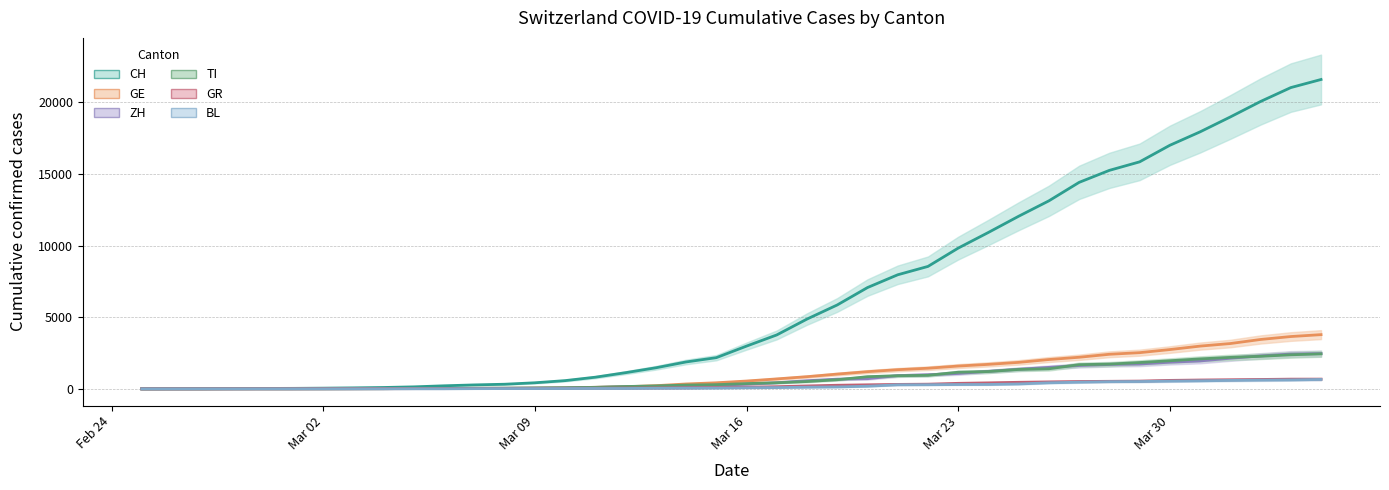

What is the sum of all GE values?

42758